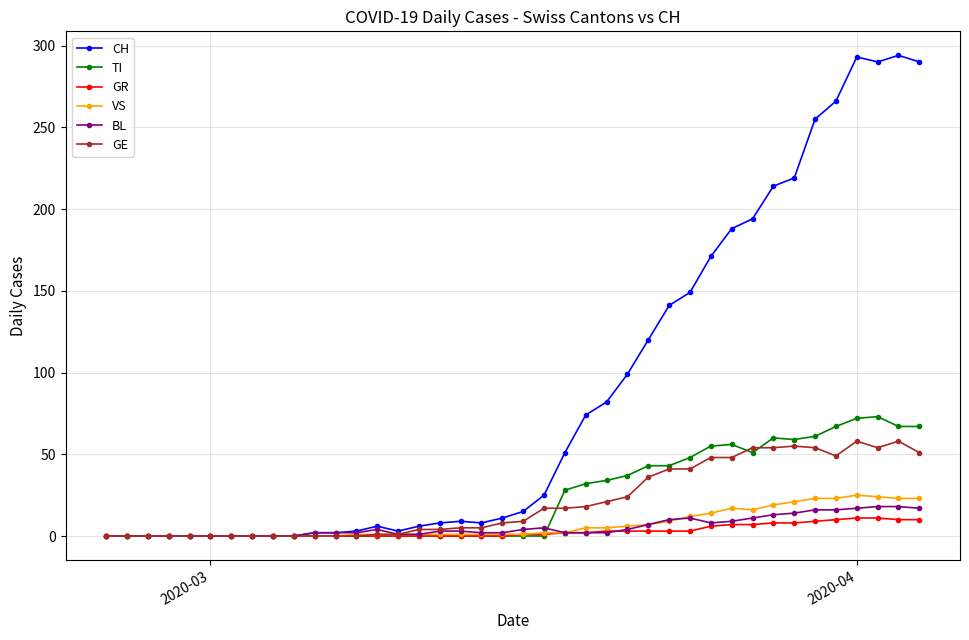

True or false: VS has more than 0 points higher than both neighbors.

True